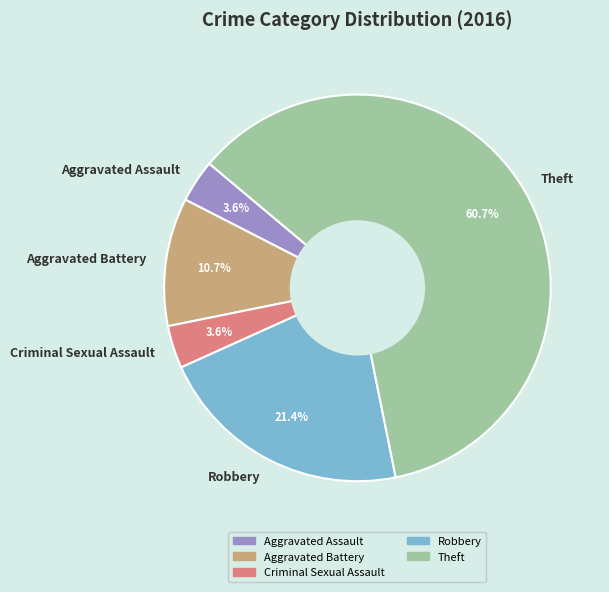

Which category accounts for the majority?

Theft